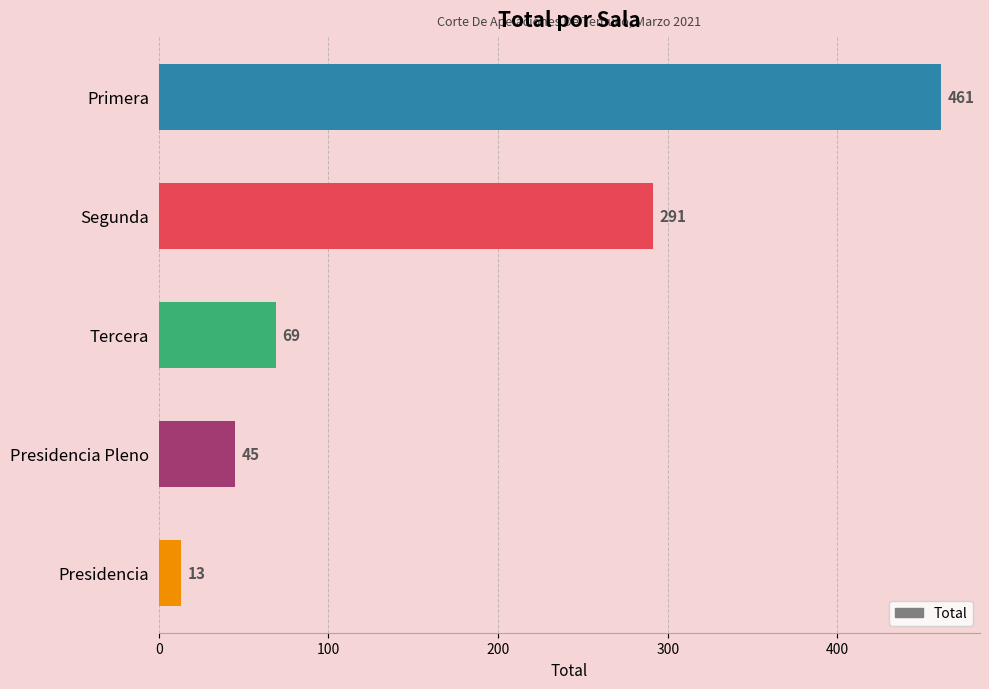

Are the bars grouped side by side (vs. stacked)?

No